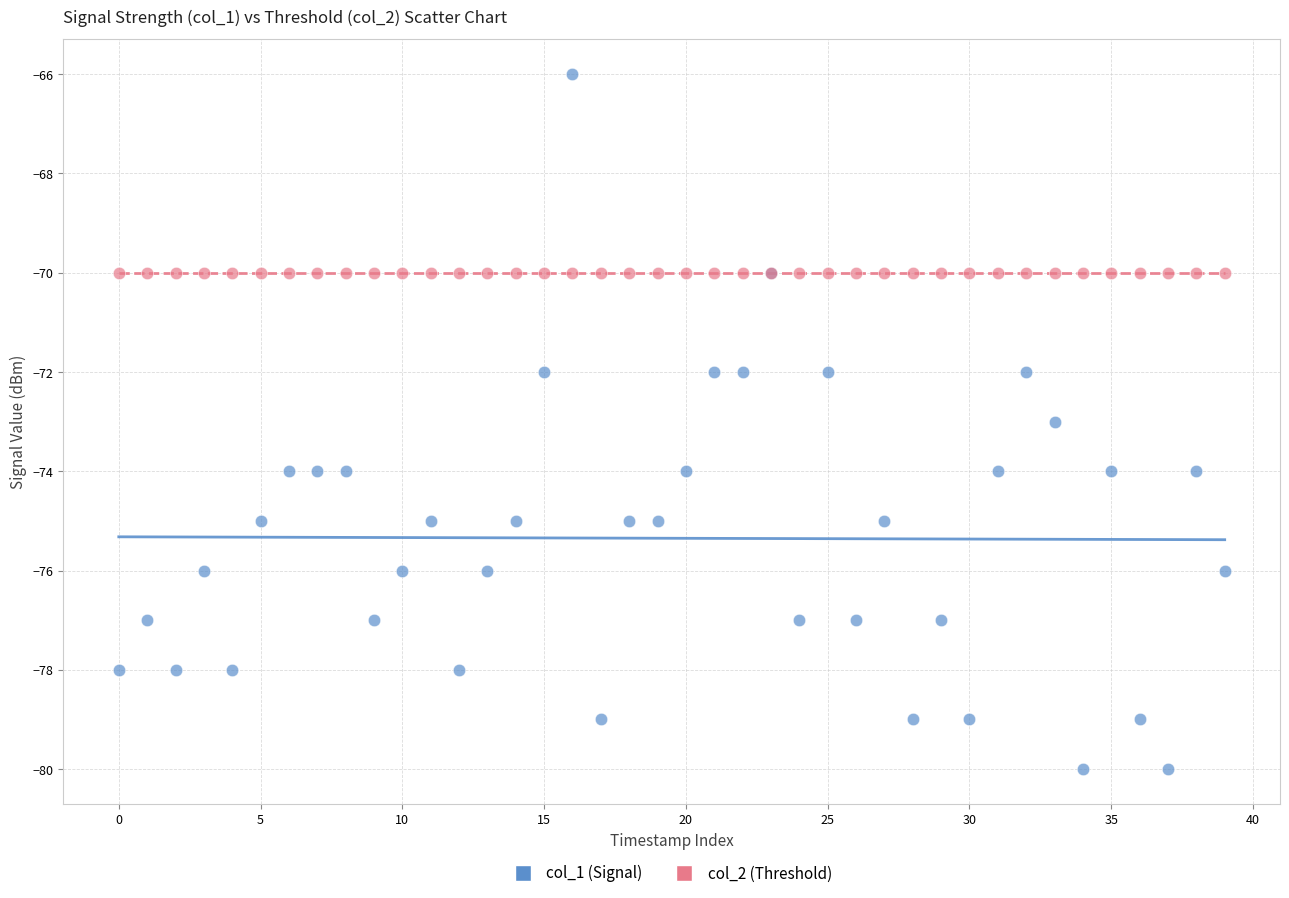

Which series reaches the minimum Y coordinate?

col_1 (Signal)